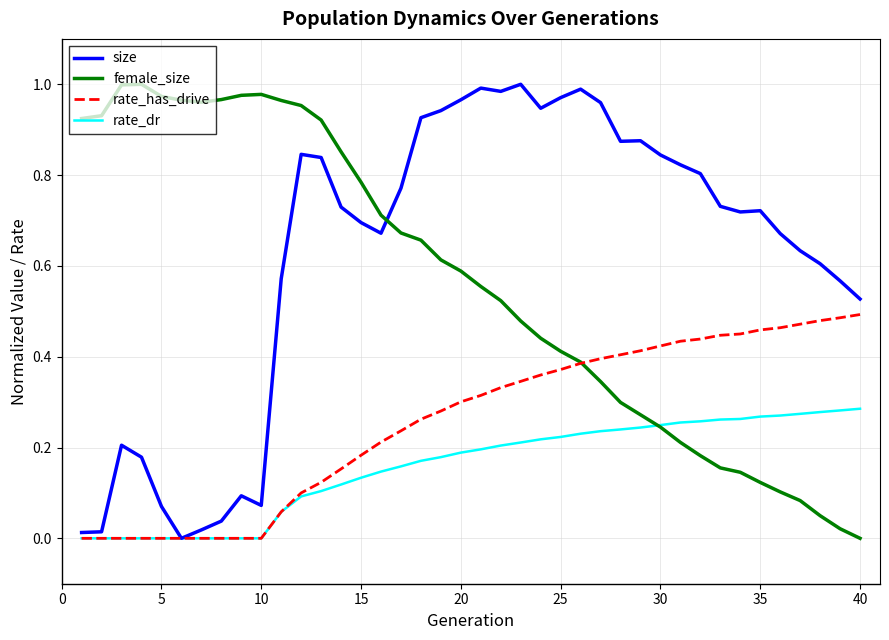

How many times do size and female_size cross each other?

1